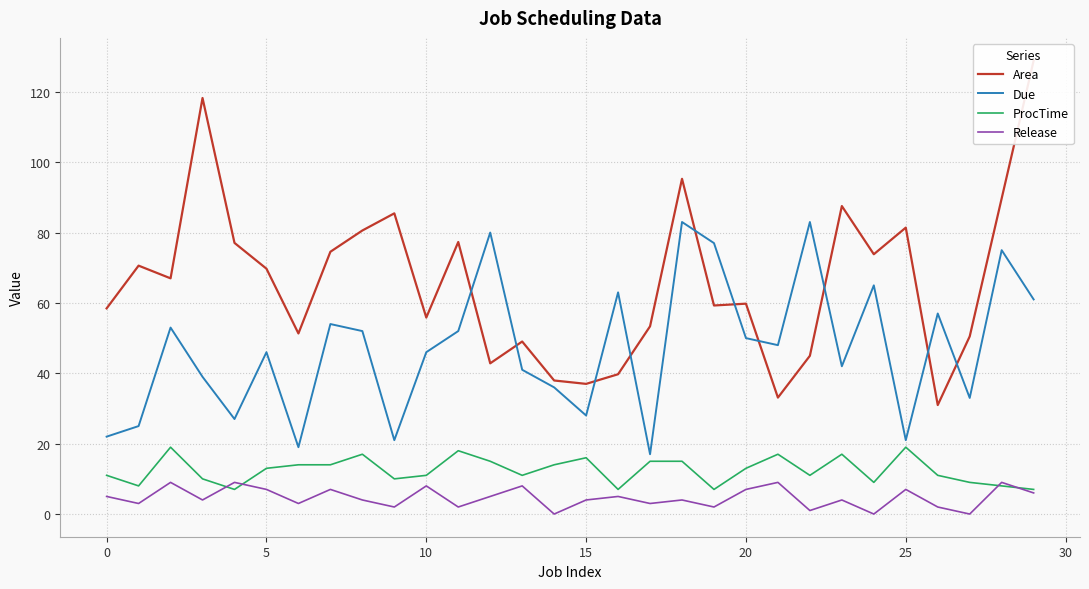

Reading right to left, extract all data points from this chart.

Area: 128.9	89.7	50.5	31.0	81.4	73.8	87.5	45.0	33.1	59.8	59.3	95.3	53.4	39.7	37.0	38.0	49.0	42.8	77.3	55.8	85.5	80.6	74.5	51.3	69.7	77.1	118.2	67.0	70.6	58.5
Due: 61.0	75.0	33.0	57.0	21.0	65.0	42.0	83.0	48.0	50.0	77.0	83.0	17.0	63.0	28.0	36.0	41.0	80.0	52.0	46.0	21.0	52.0	54.0	19.0	46.0	27.0	39.0	53.0	25.0	22.0
ProcTime: 7.0	8.0	9.0	11.0	19.0	9.0	17.0	11.0	17.0	13.0	7.0	15.0	15.0	7.0	16.0	14.0	11.0	15.0	18.0	11.0	10.0	17.0	14.0	14.0	13.0	7.0	10.0	19.0	8.0	11.0
Release: 6.0	9.0	0.0	2.0	7.0	0.0	4.0	1.0	9.0	7.0	2.0	4.0	3.0	5.0	4.0	0.0	8.0	5.0	2.0	8.0	2.0	4.0	7.0	3.0	7.0	9.0	4.0	9.0	3.0	5.0